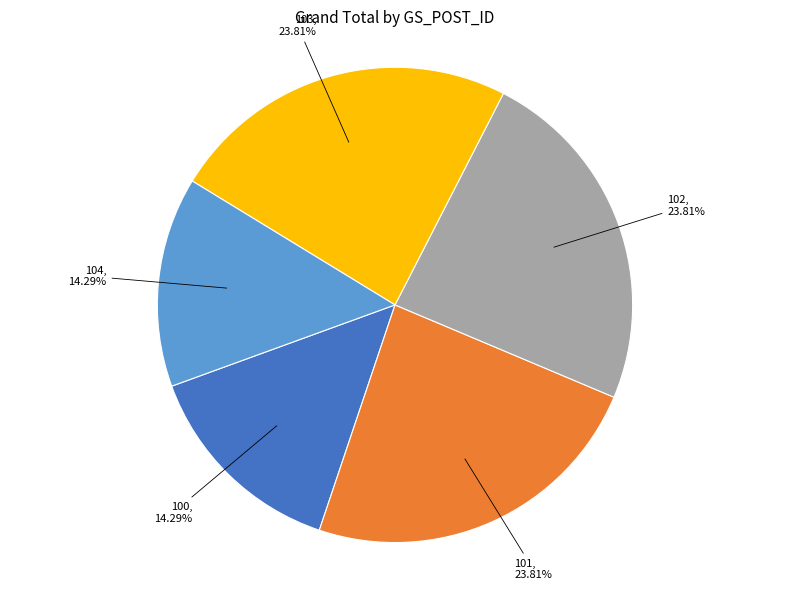

How many segments does this pie chart have?

5